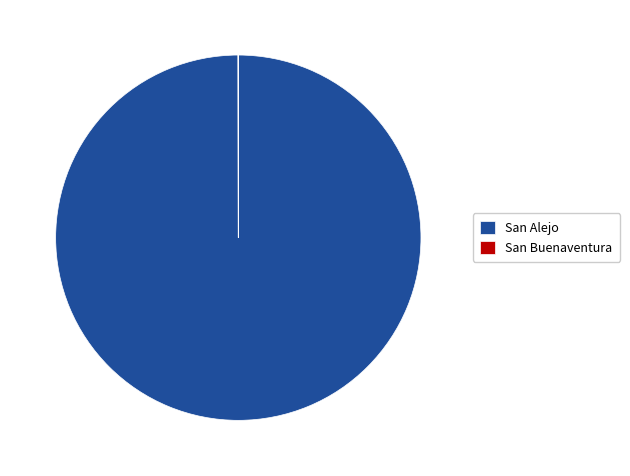

What is the largest slice in the pie chart?

San Alejo